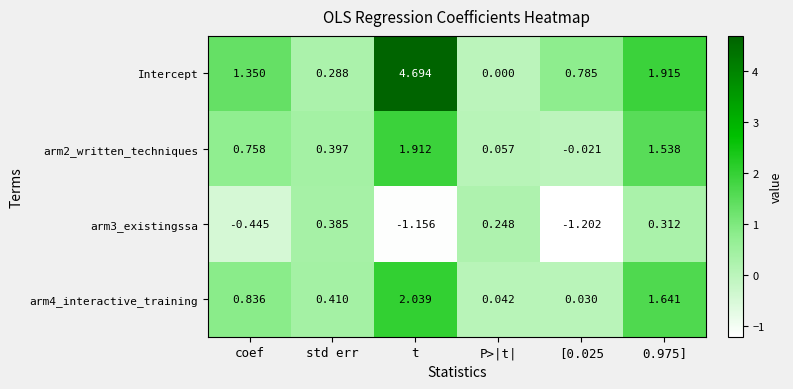

At how many categories does at least one series exceed 1?

3